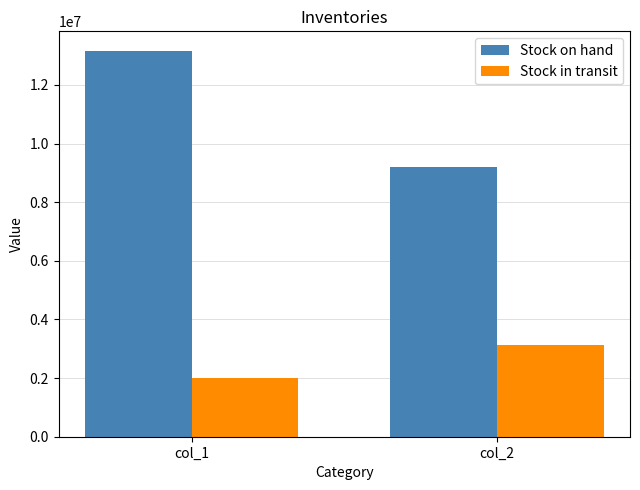

At col_2, list the series in order from largest to smallest.

Stock on hand, Stock in transit